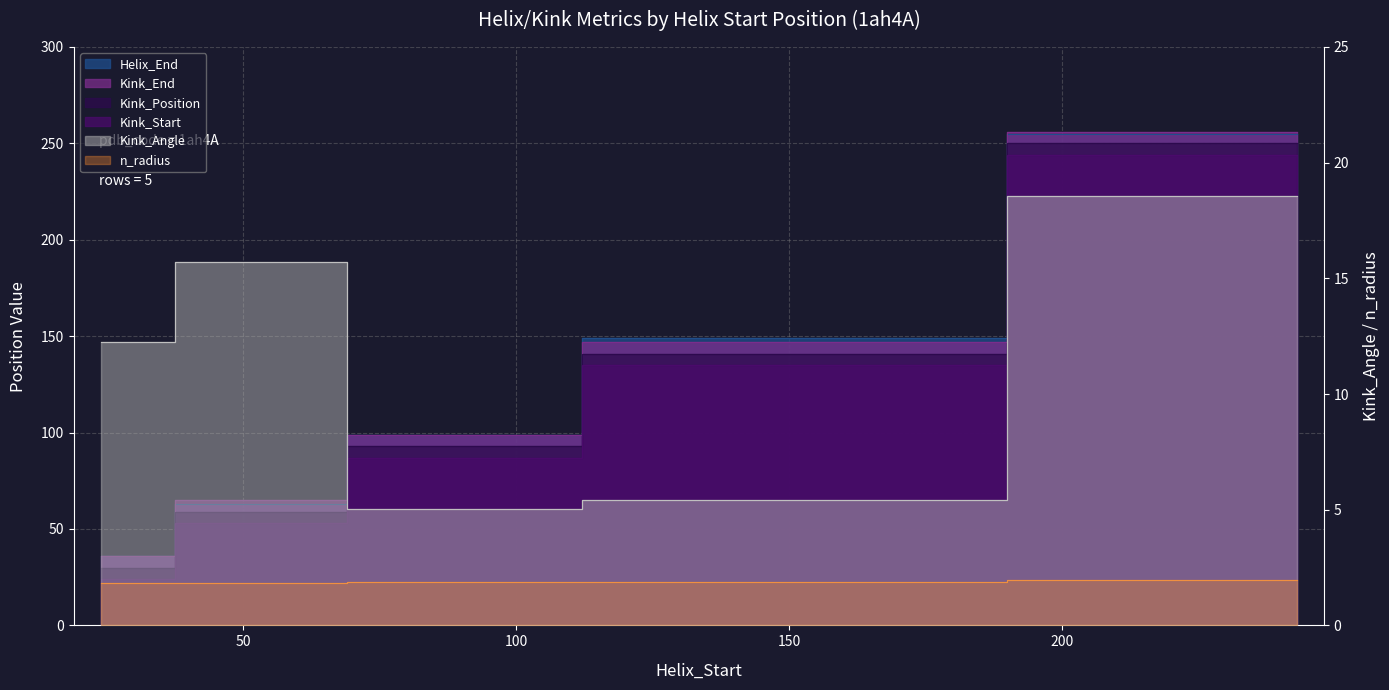

True or false: Kink_Position has a value of 56.6 at 87.

False